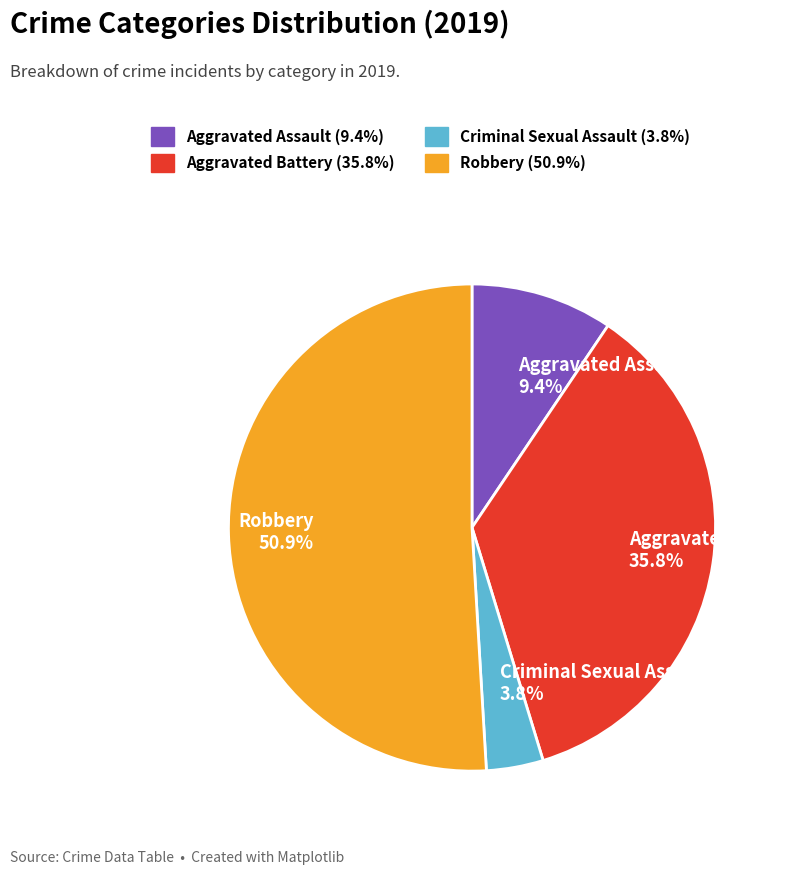

Rank the categories by value from lowest to highest.

Criminal Sexual Assault, Aggravated Assault, Aggravated Battery, Robbery